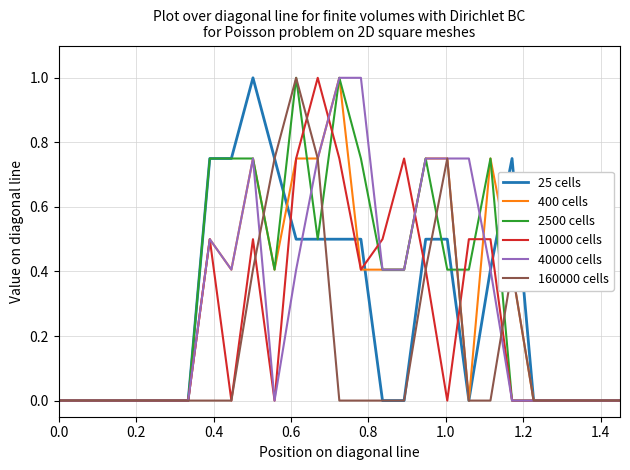

True or false: 40000 cells and 2500 cells cross at least once.

True